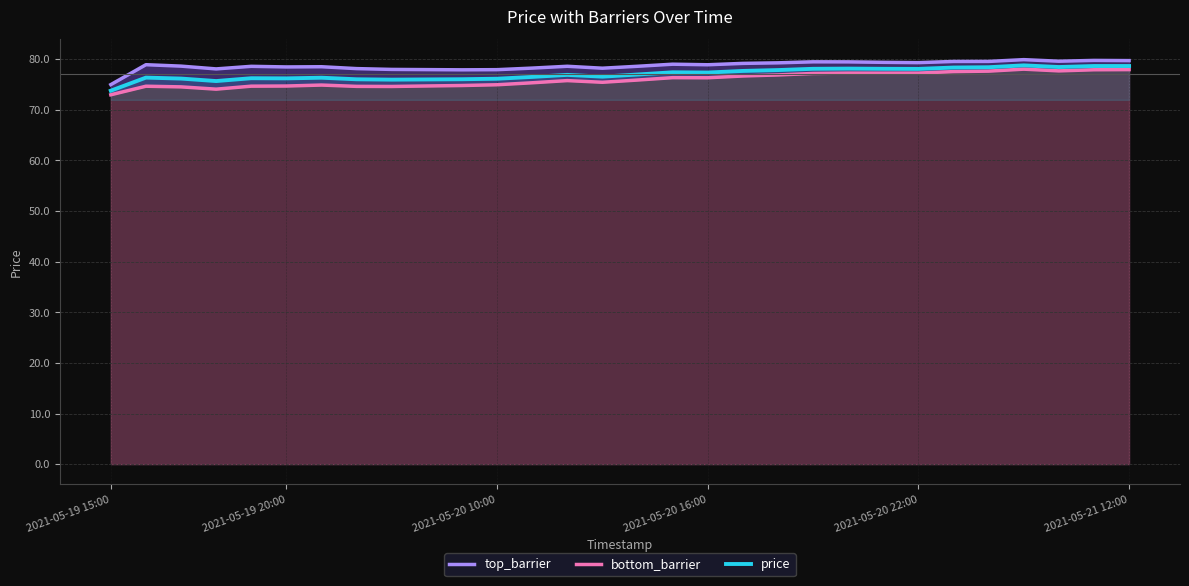

The price series shows 76.1 at 2021-05-20 10:00. True or false?

True